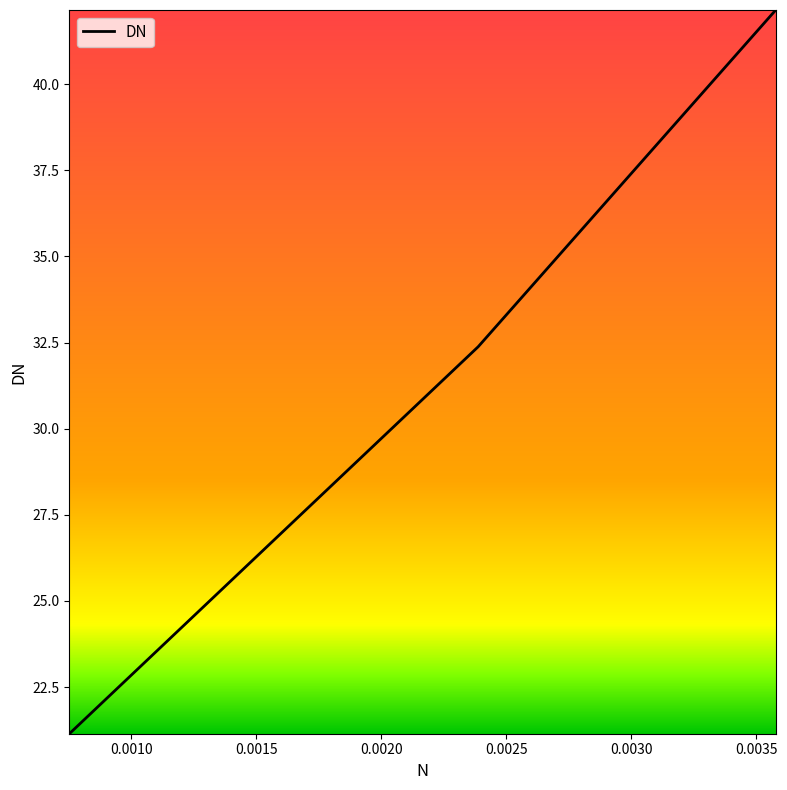

What is the average value?

31.9